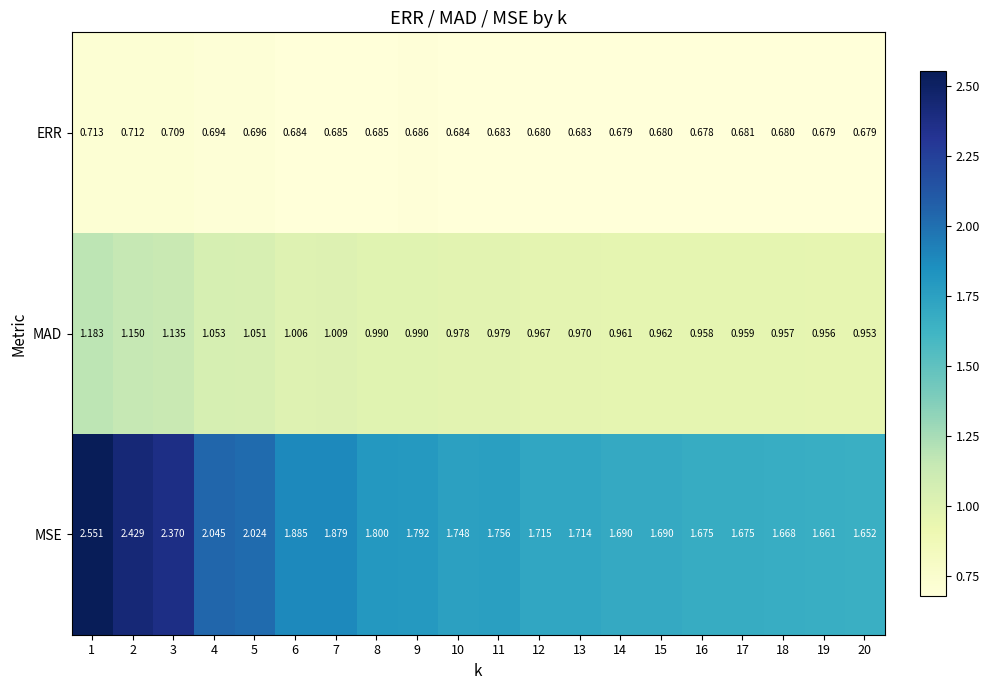

Which series has the largest range (max minus min)?

MSE